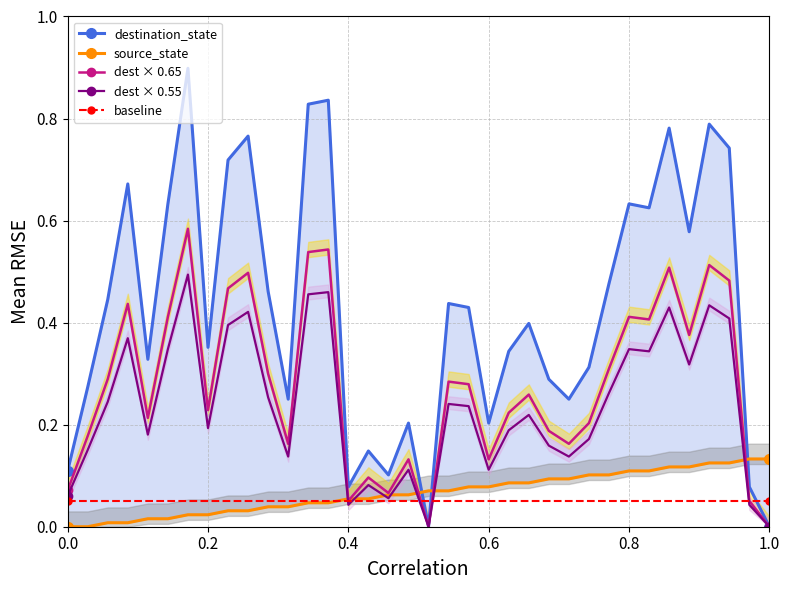

What is the difference between the maximum and minimum values in the destination_state series?

0.9